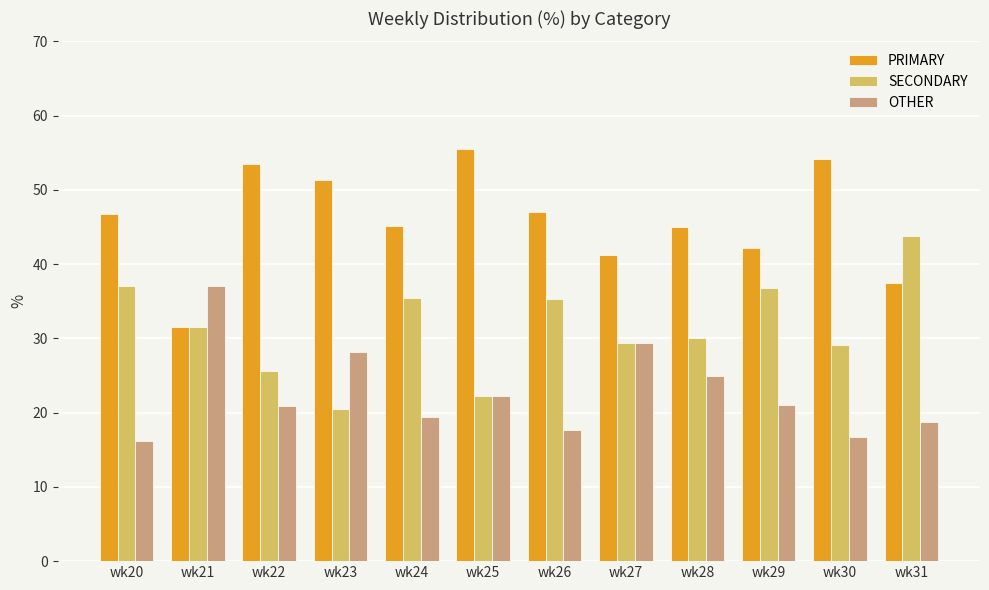

What is the minimum value shown in the chart?

16.1